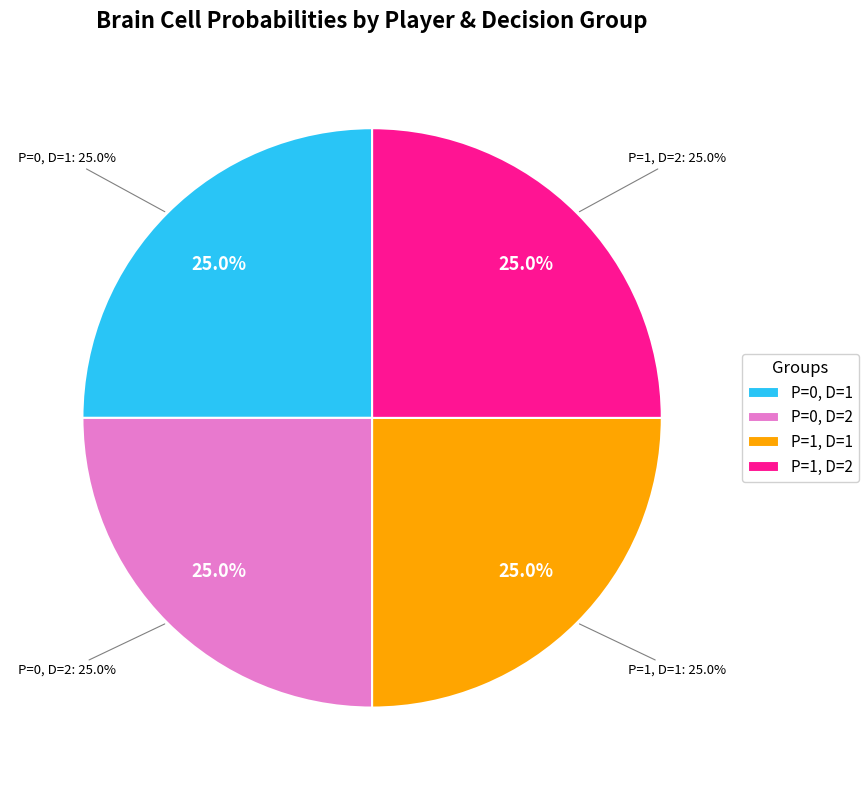

Does P=0,D=2,path='' represent more than half of the total?

No